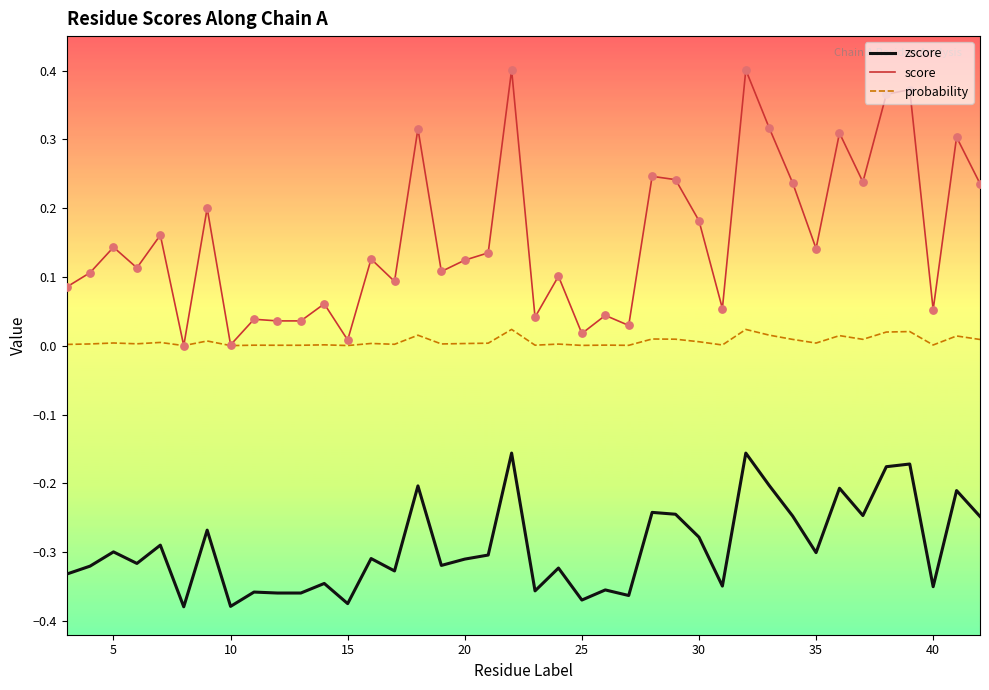

What are all the series names shown in the legend?

zscore, score, probability